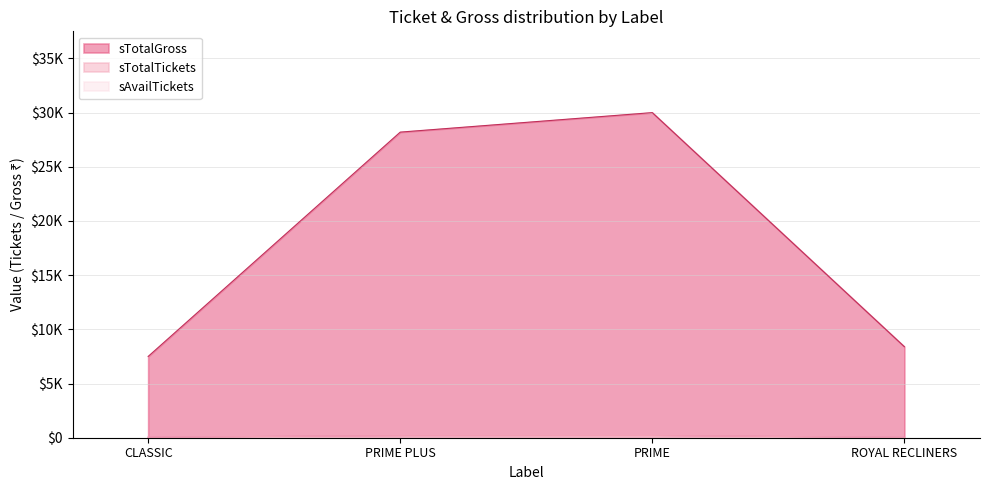

Does the chart have visible grid lines?

Yes